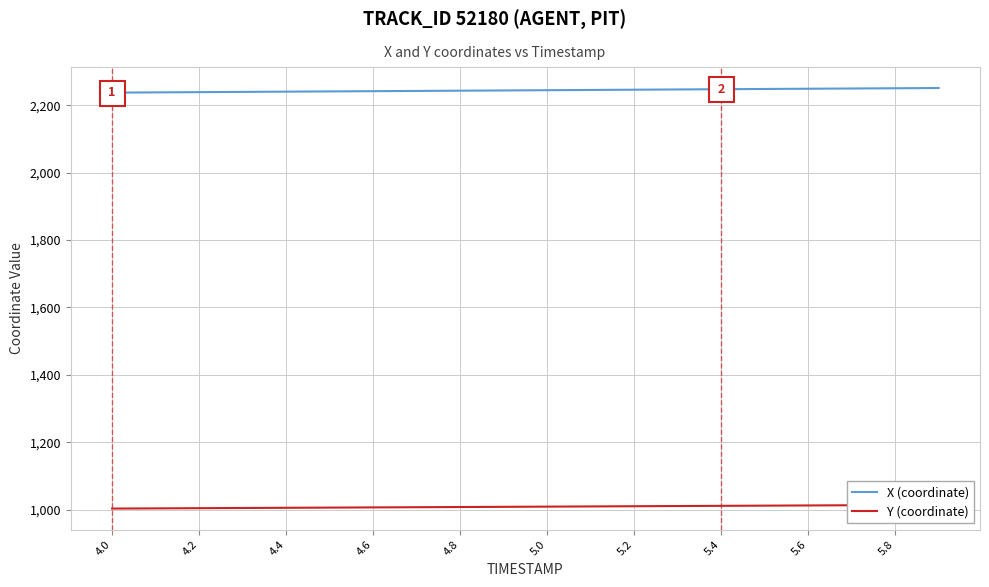

True or false: X (coordinate) and Y (coordinate) cross at least once.

False